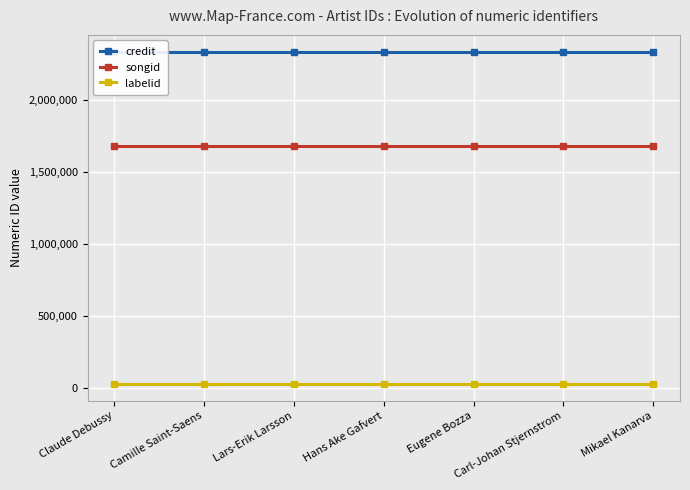

Is this an area chart (filled region under the line)?

No